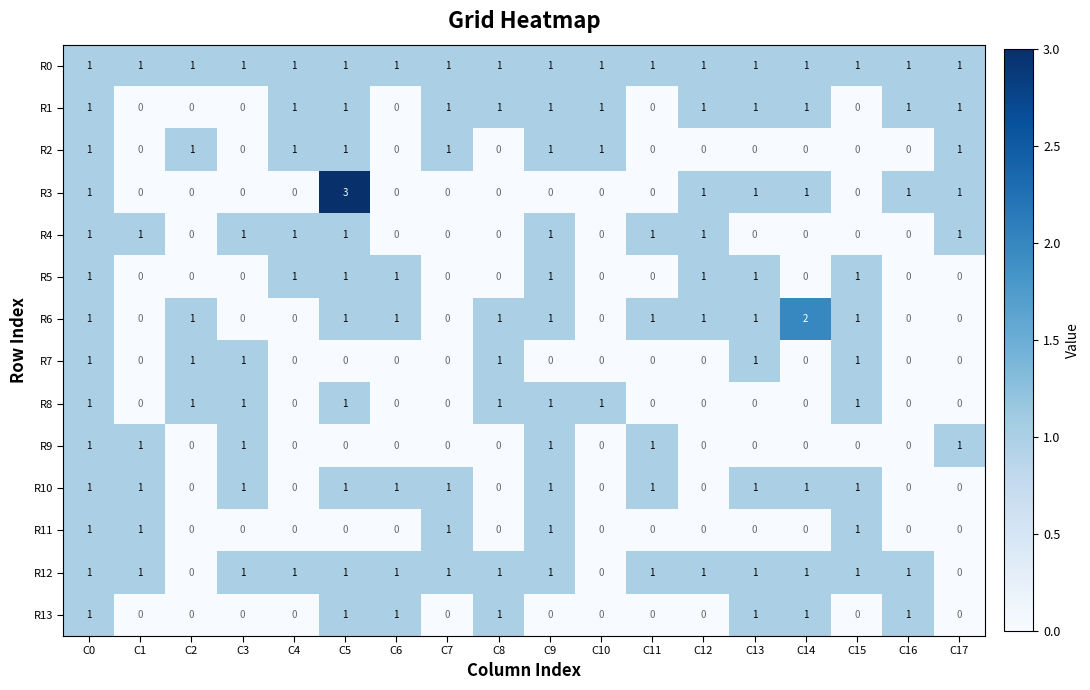

The R7 series shows 0 at C12. True or false?

True